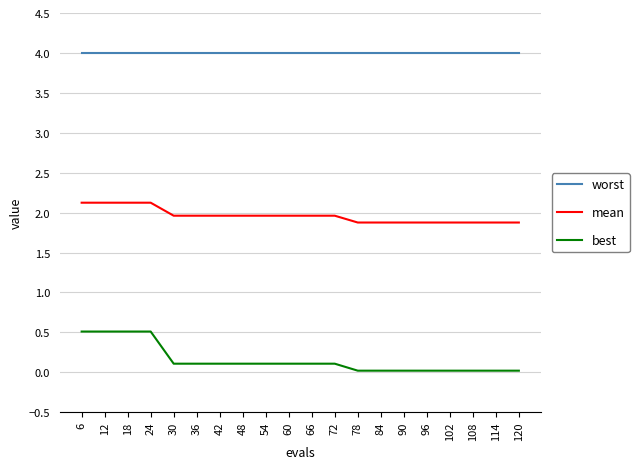

Count the number of data series in this chart.

3